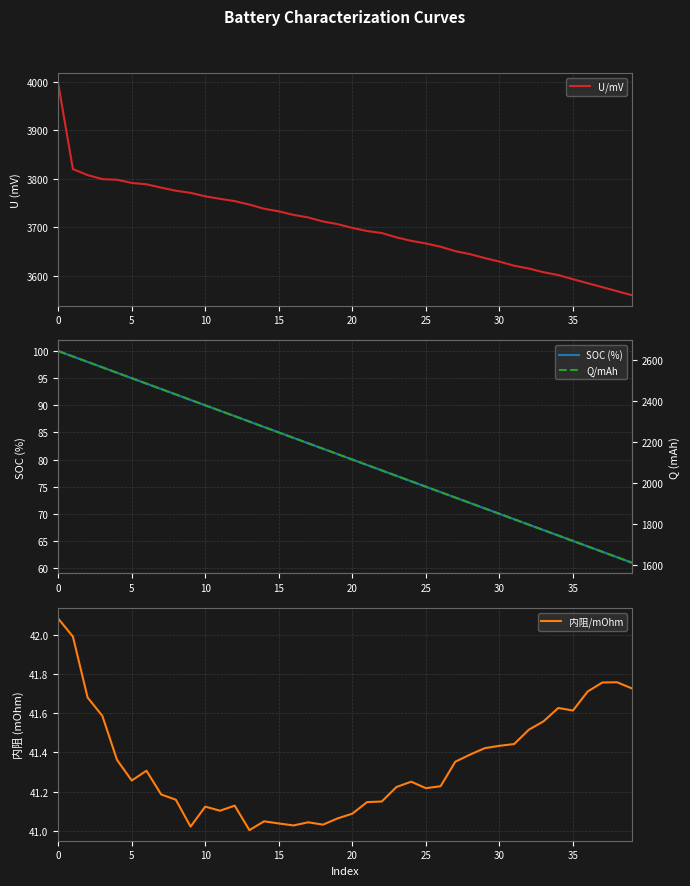

What is the highest value of the U/mV series?

3996.7